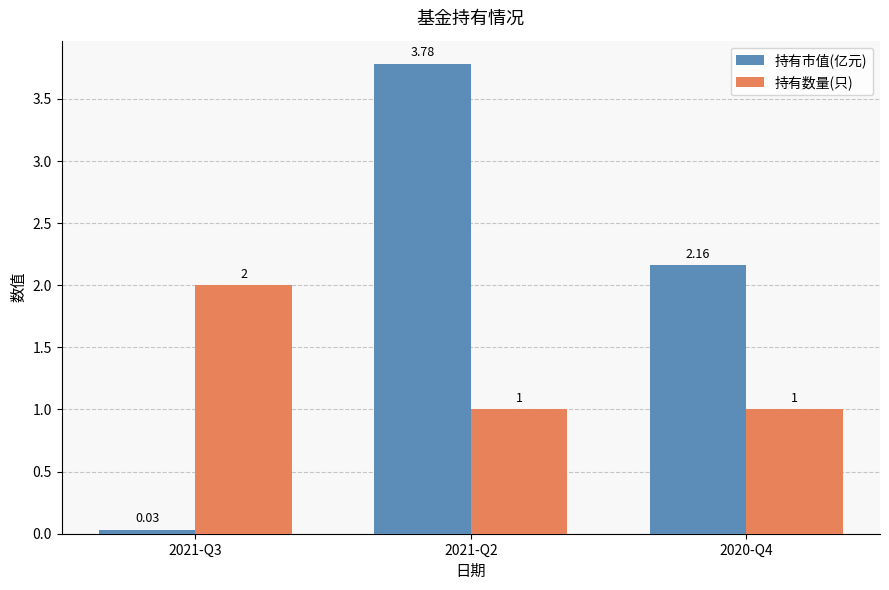

At which category is the sum across all series the highest?

2021-Q2